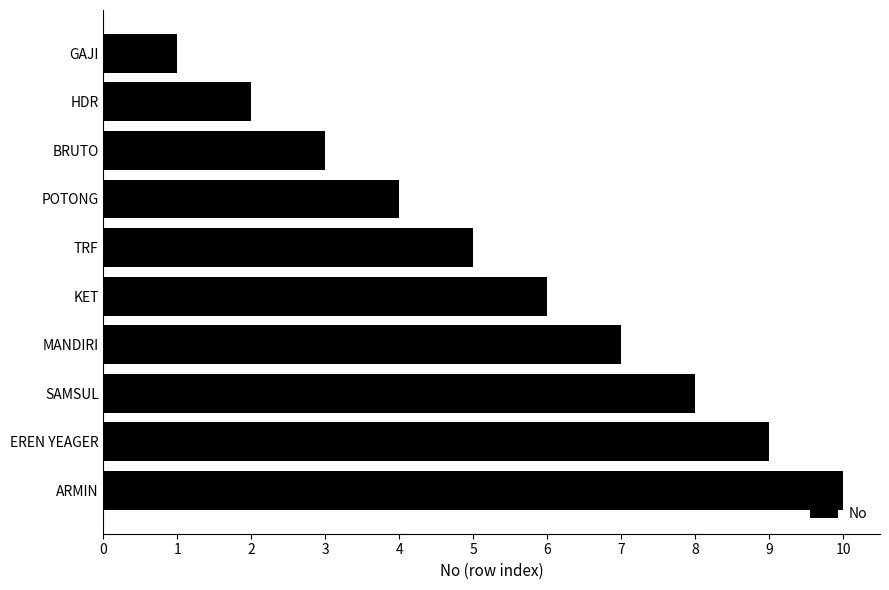

What is the average value?

6